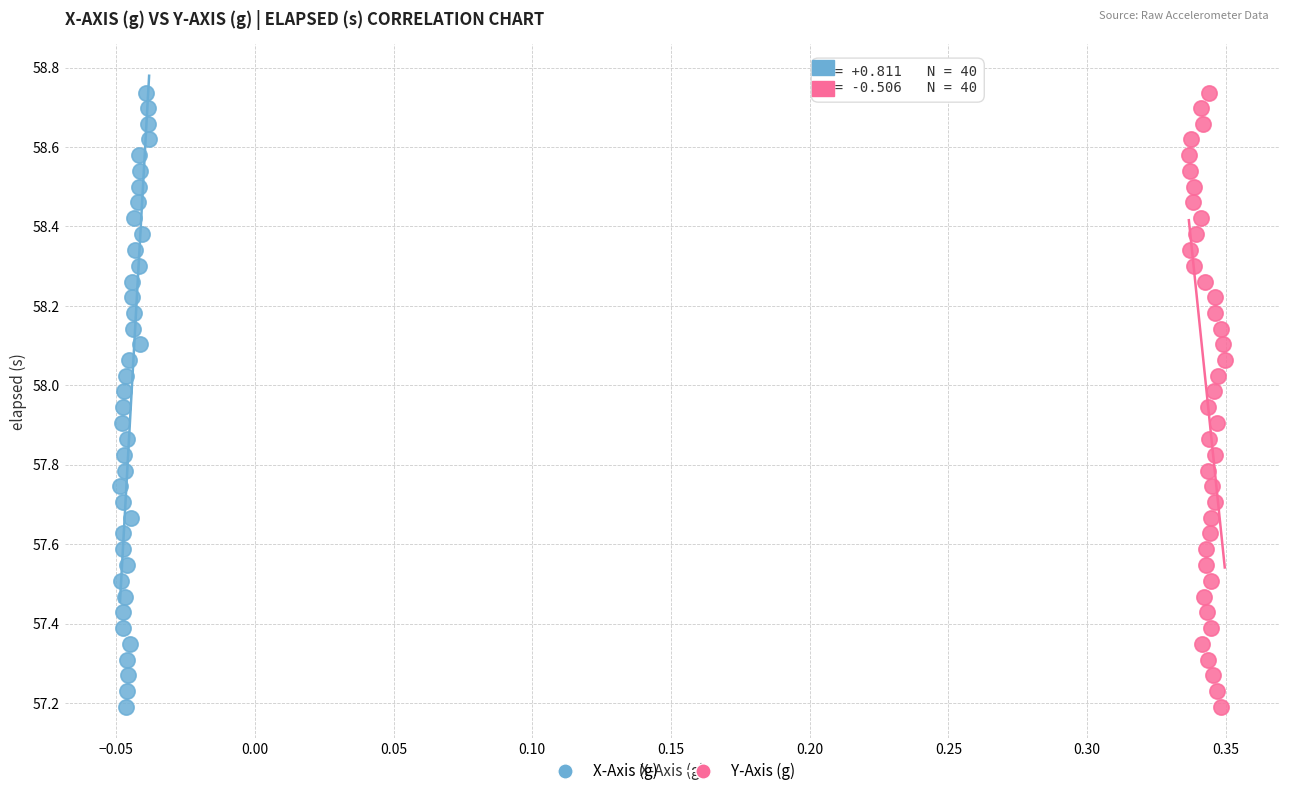

What are all the series names shown in the legend?

X-Axis (g), Y-Axis (g)